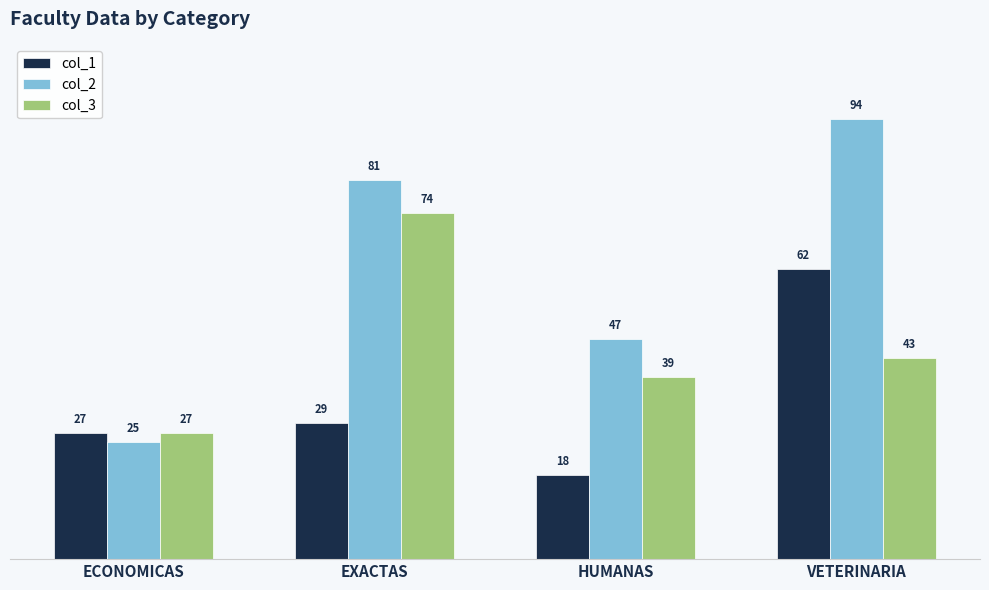

What is the label of the 2nd bar from the right?

HUMANAS